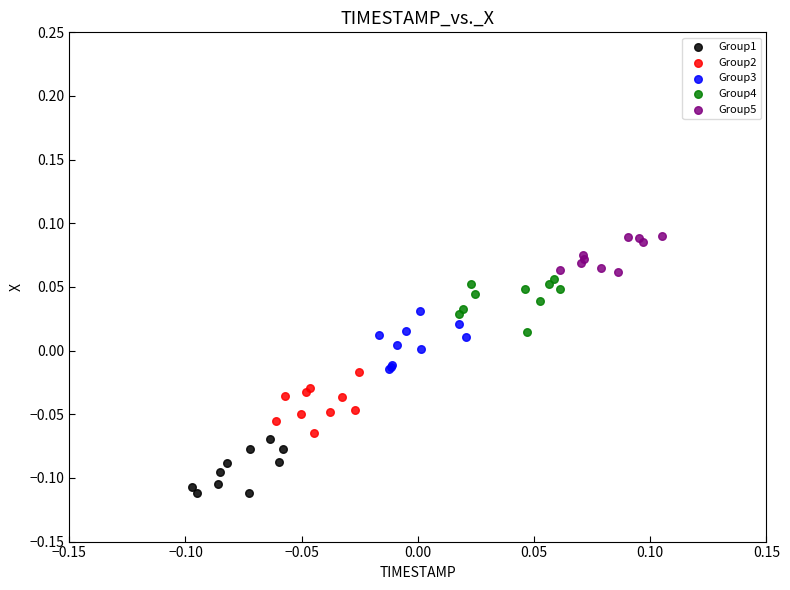

Which series reaches the maximum Y coordinate?

Group5